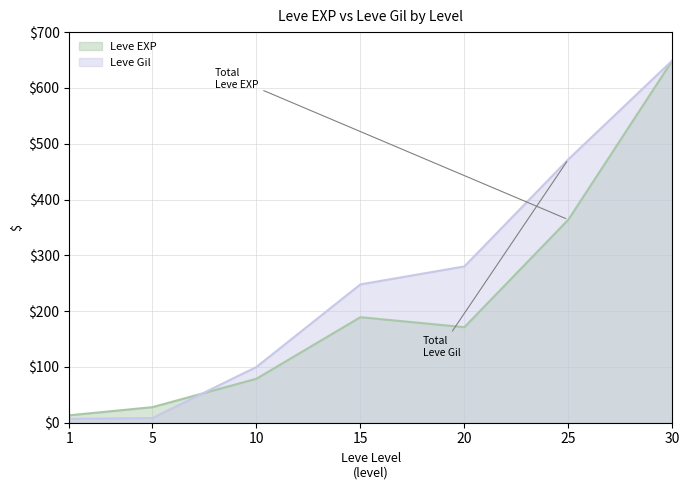

Between which two adjacent categories do Leve EXP and Leve Gil first intersect?

5 and 10